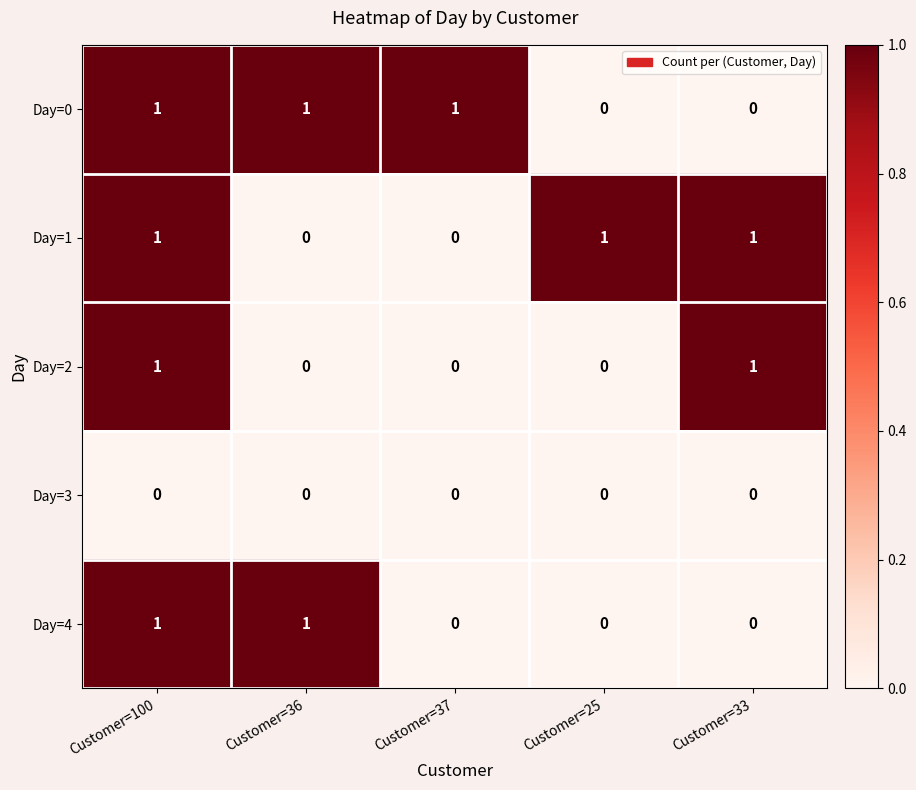

What is the sum of all Day=0 values?

3